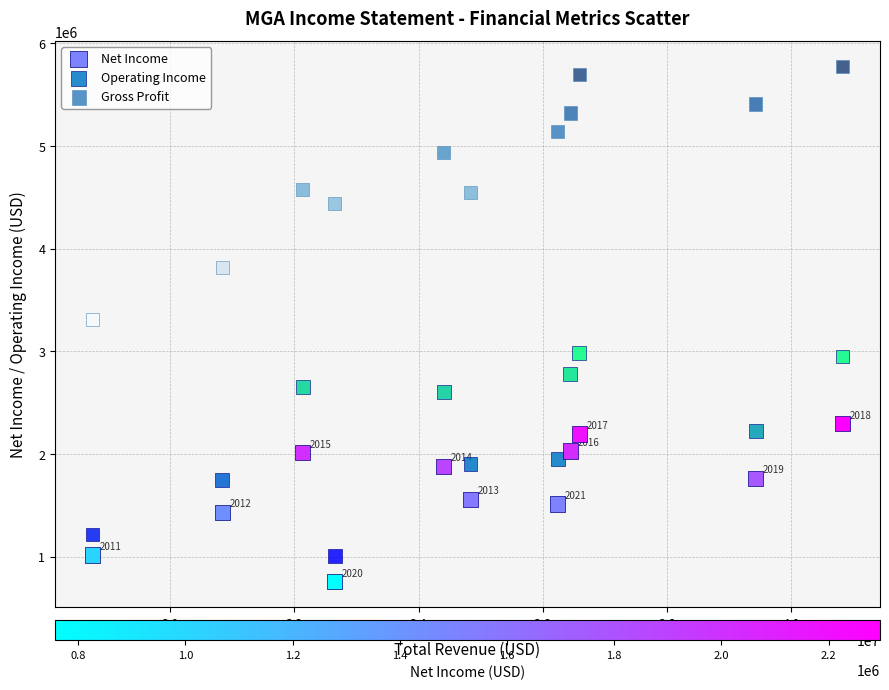

Across all data points, what is the range of Y values (max minus min)?

5015000